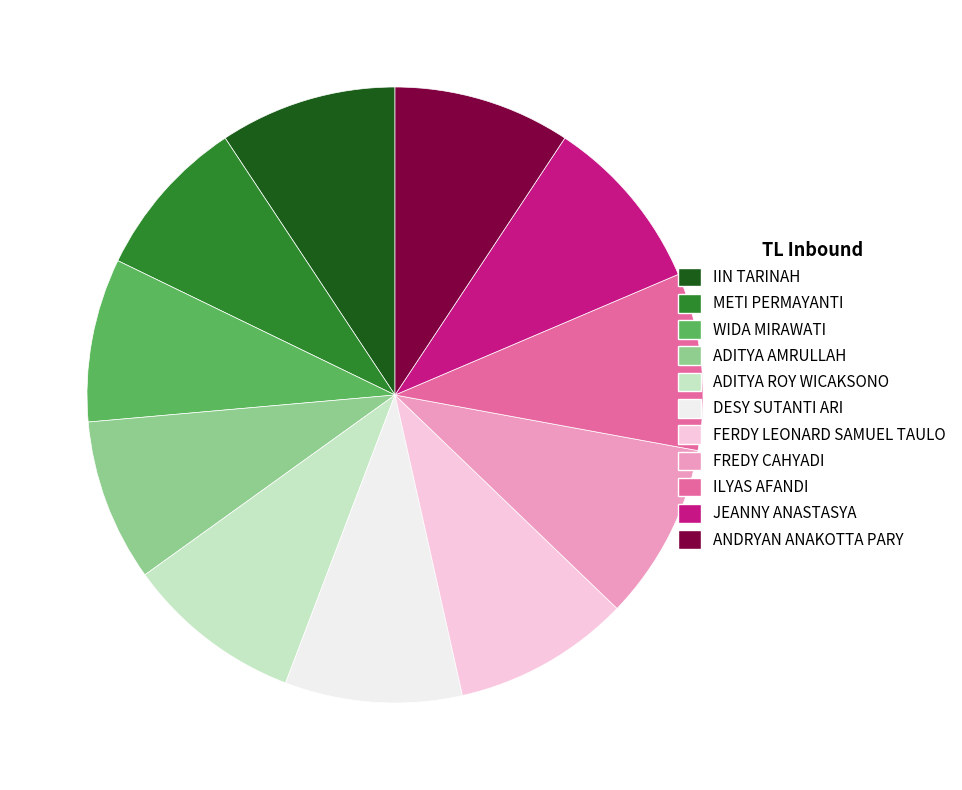

Do ADITYA AMRULLAH and METI PERMAYANTI together represent more than half of the pie?

No